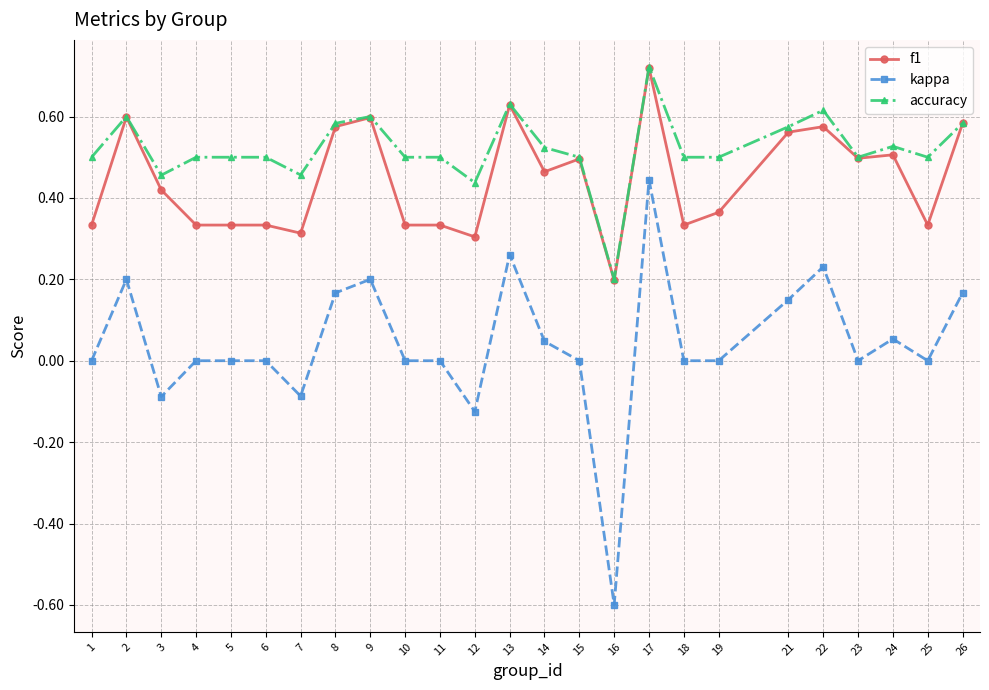

Which series has the largest total across all categories?

accuracy